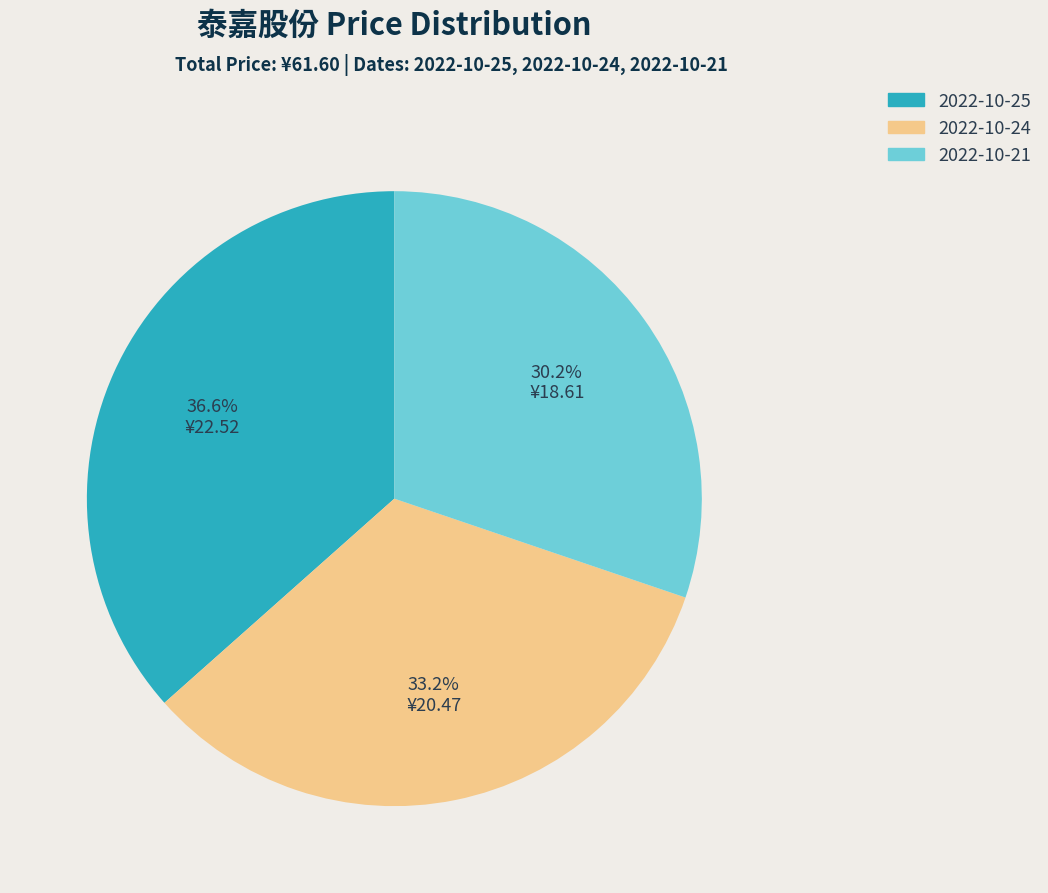

To the nearest percent, what is the difference between the largest and smallest slice percentages?

6%